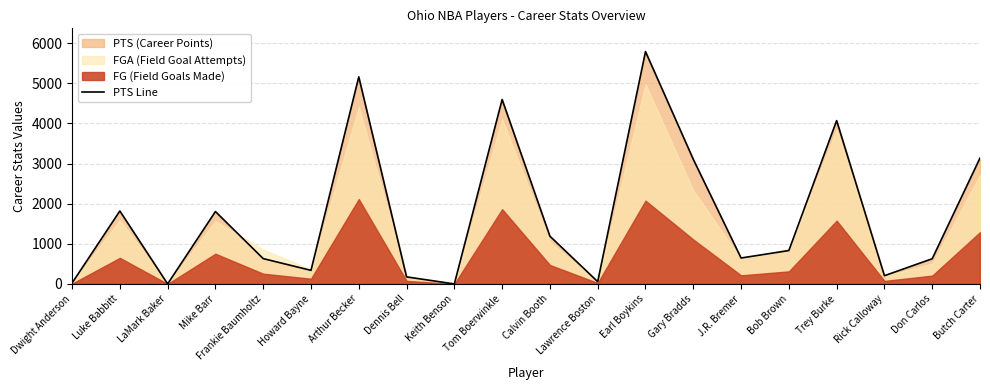

At which label is the value closest to 2895?

Gary Bradds